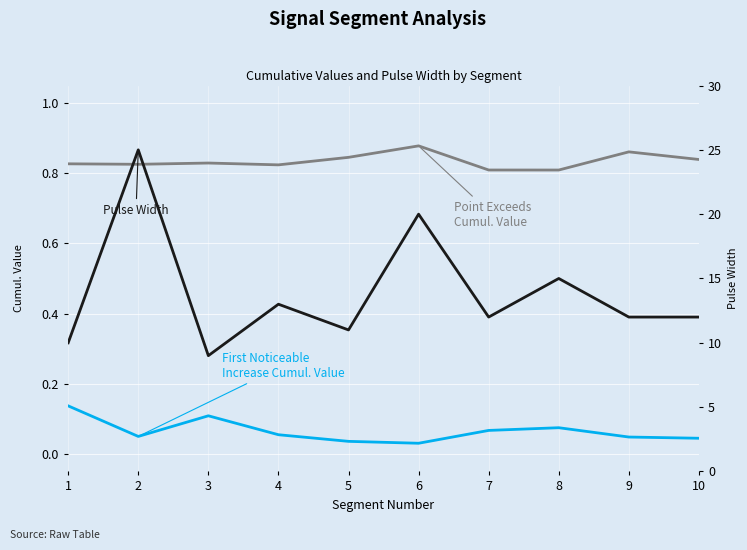

What is the spread (max minus min) of values at 5?

11.0